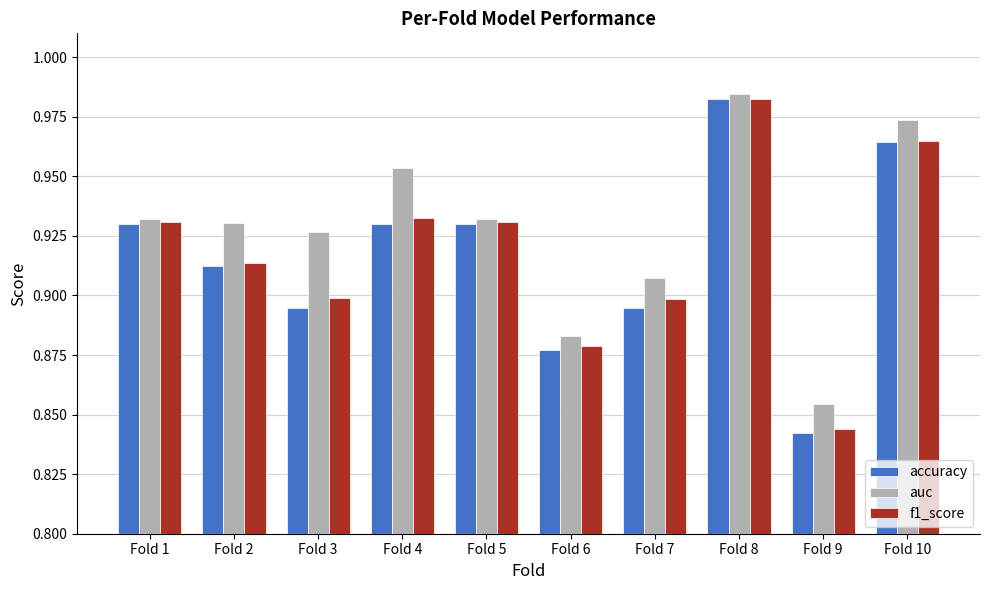

How many groups of bars are there?

10